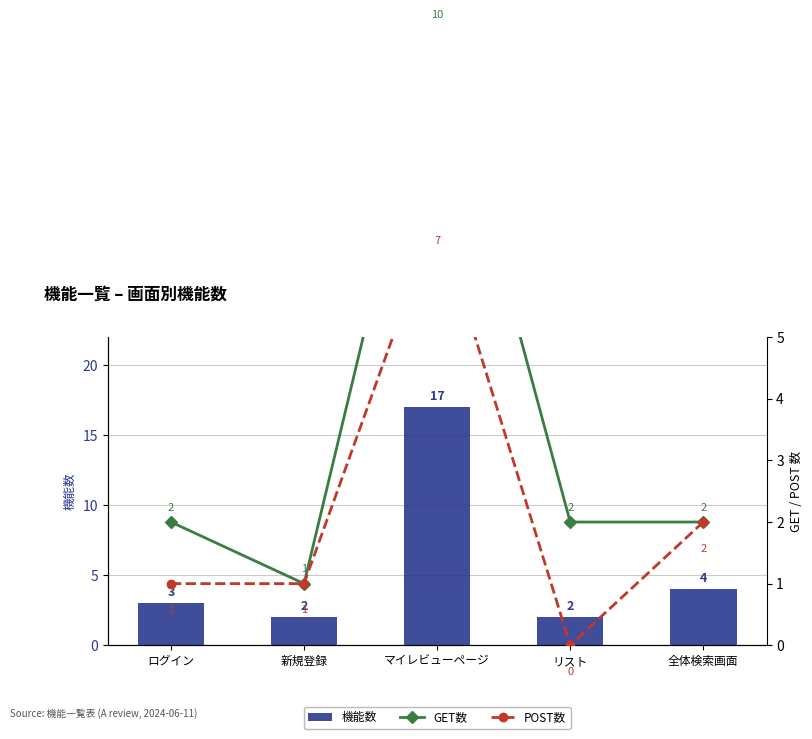

What is the difference between the second highest and second lowest values in the POST数 series?

1